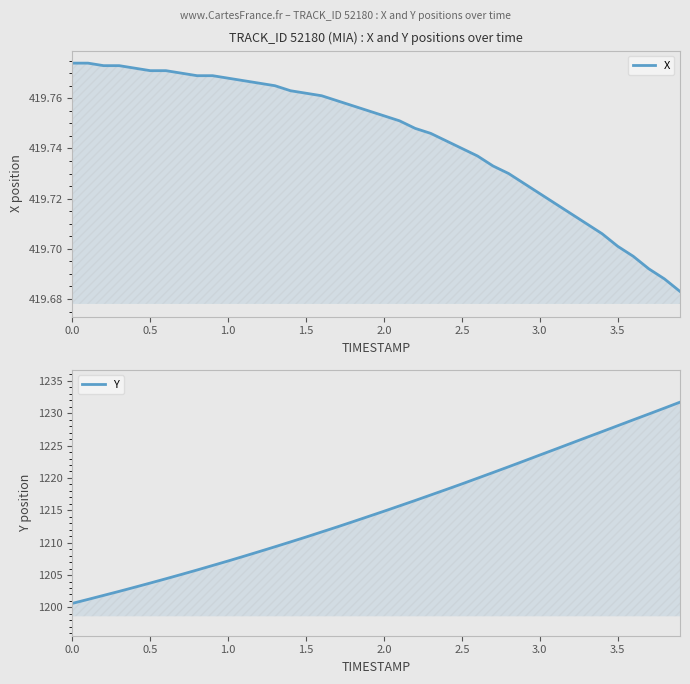

True or false: Y has more than 1 points higher than both neighbors.

False